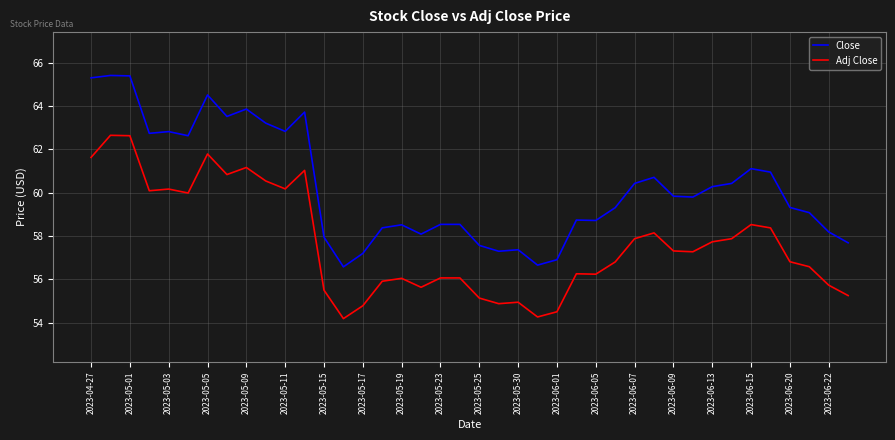

At how many categories does at least one series exceed 54?

40